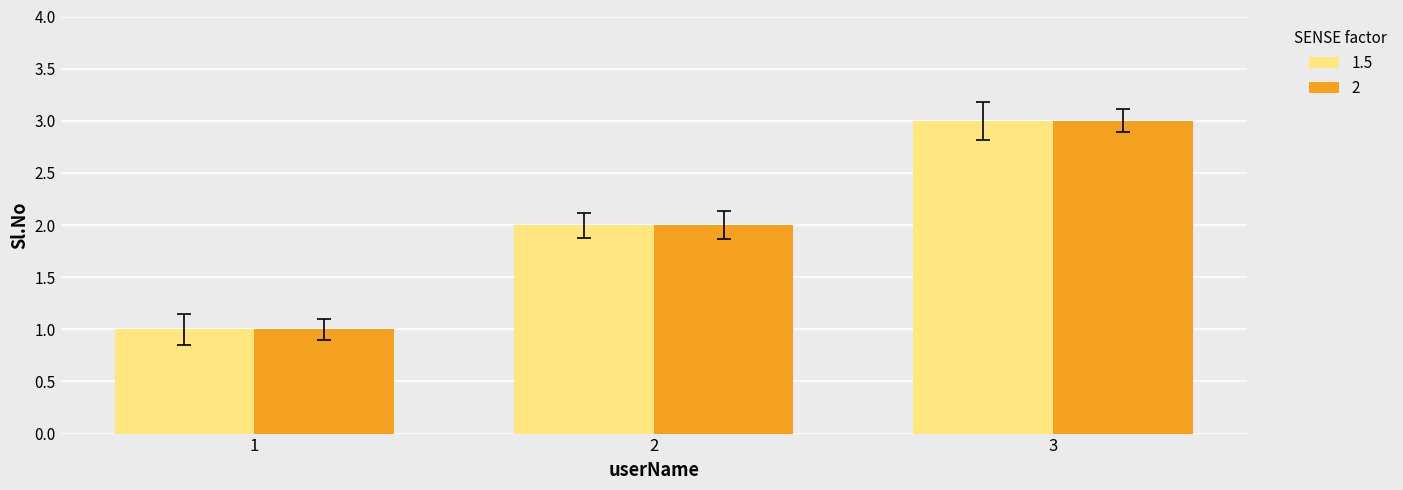

How many data points in 1.5 are less than 2?

1